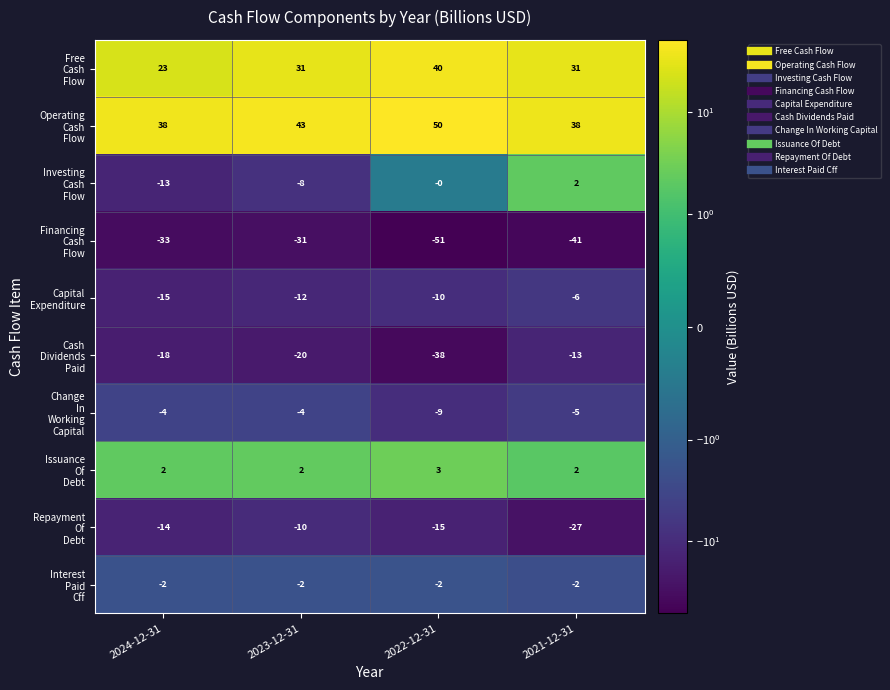

How many distinct data groups are displayed?

10